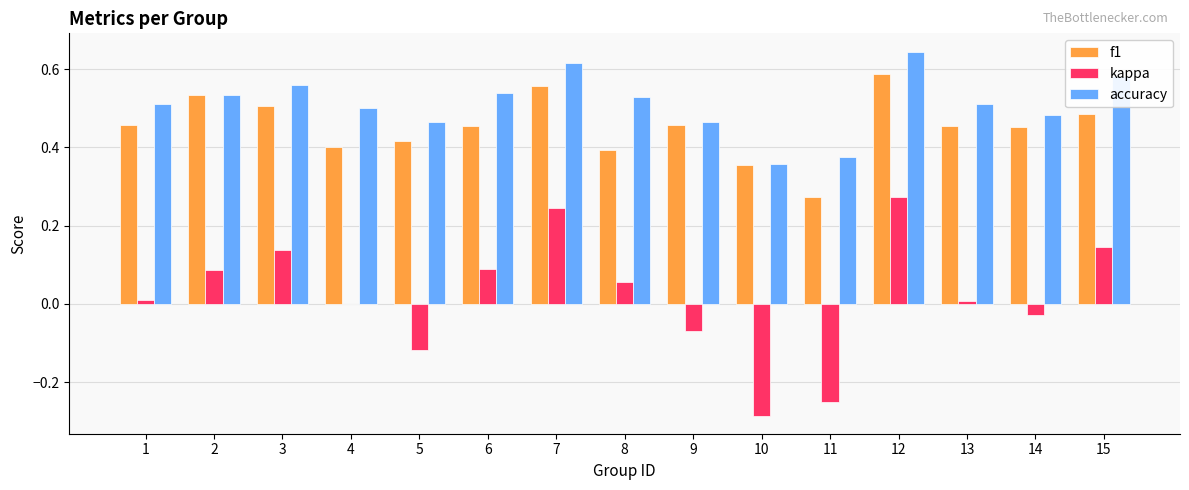

Which label corresponds to the largest value in the chart?

12